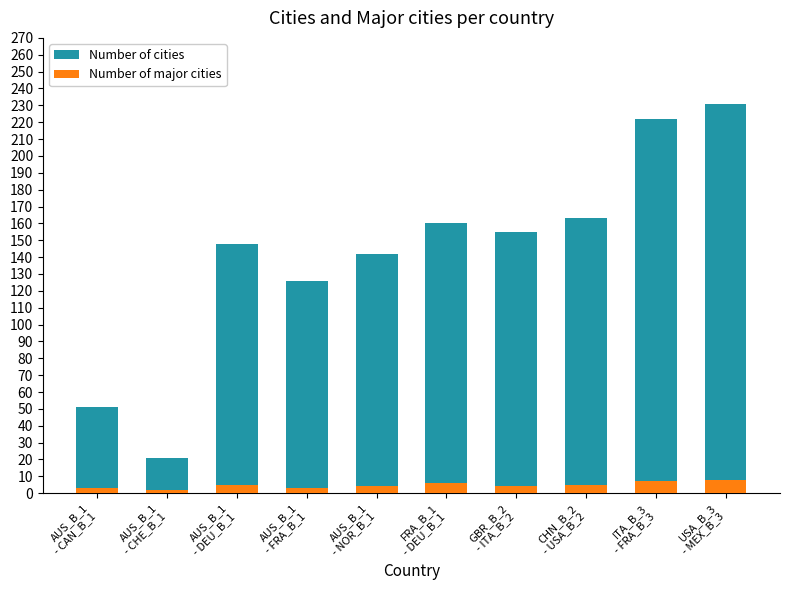

What is the difference between the Number of cities values at FRA_B_1
- DEU_B_1 and USA_B_3
- MEX_B_3?

71